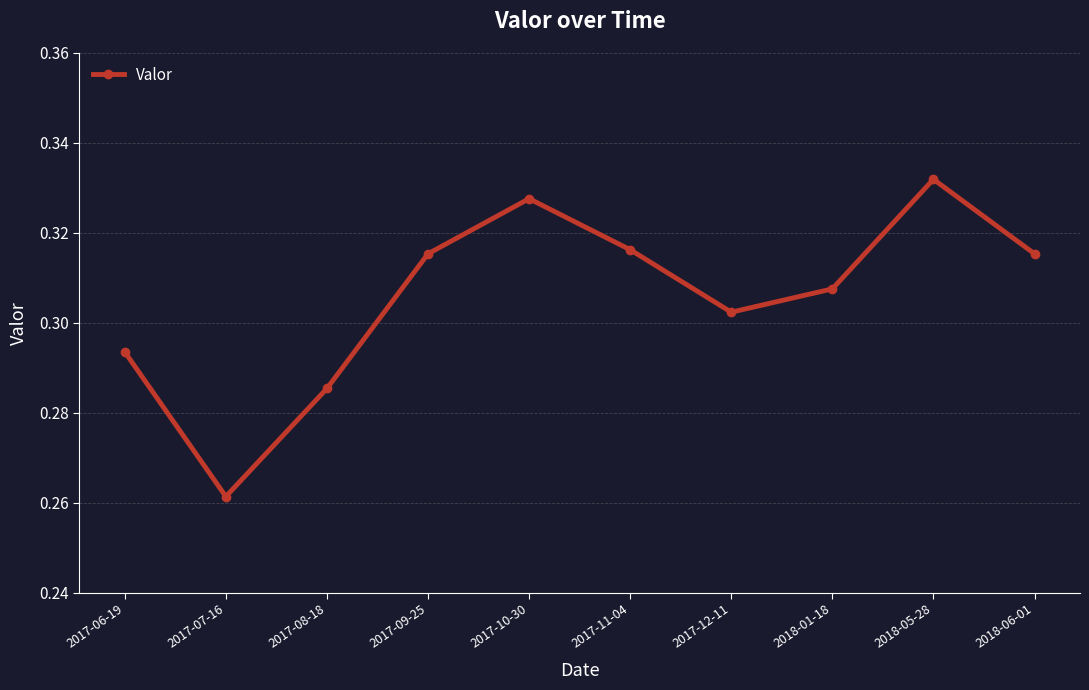

Count the number of categories in the chart.

10